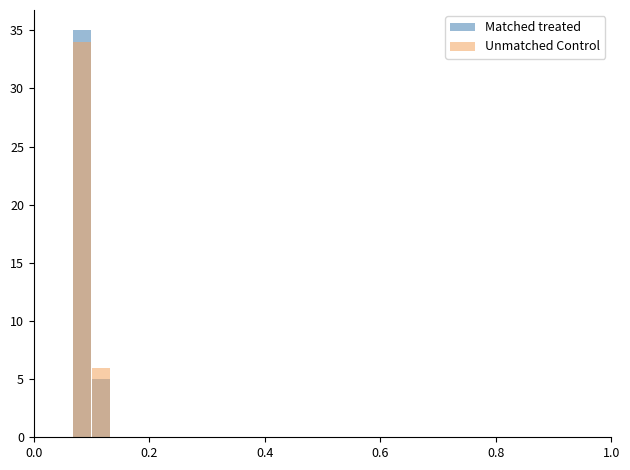

Reading right to left, extract all data points from this chart.

Matched treated: 0	0	0	0	0	0	0	0	0	0	0	0	0	0	0	0	0	0	0	0	0	0	0	0	0	0	5	35	0	0
Unmatched Control: 0	0	0	0	0	0	0	0	0	0	0	0	0	0	0	0	0	0	0	0	0	0	0	0	0	0	6	34	0	0